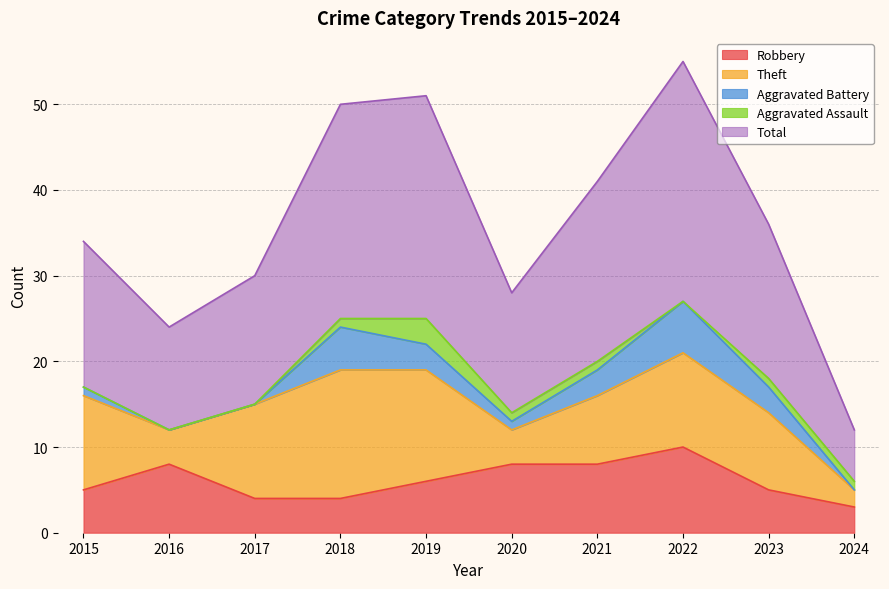

At which category is the sum across all series the highest?

2022